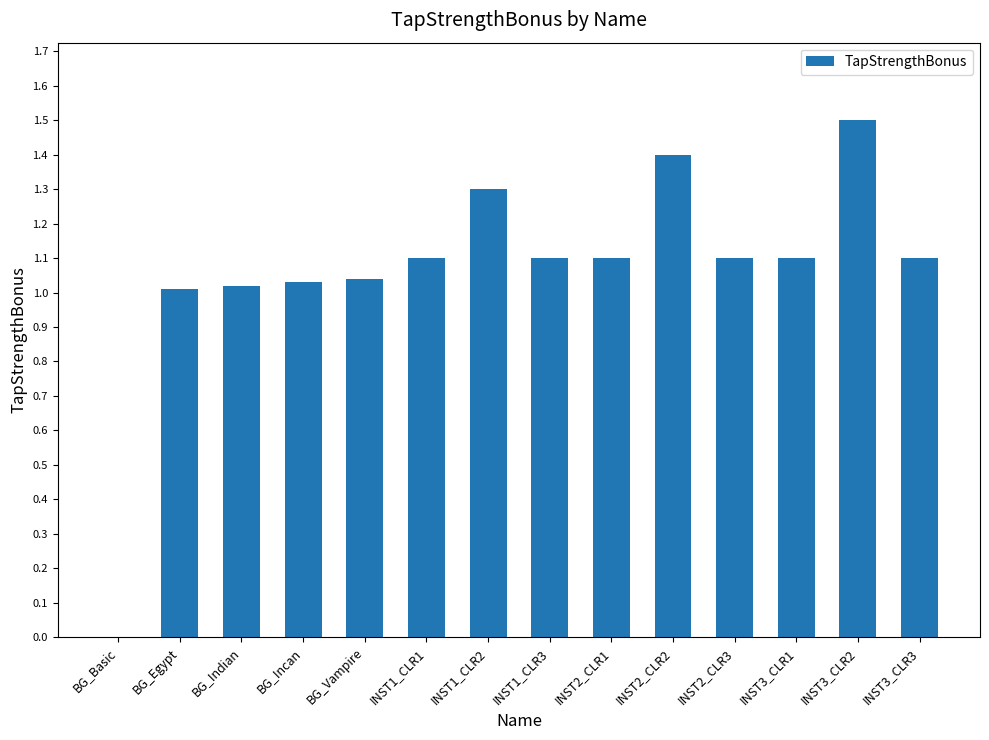

What is the maximum value shown in the chart?

1.5